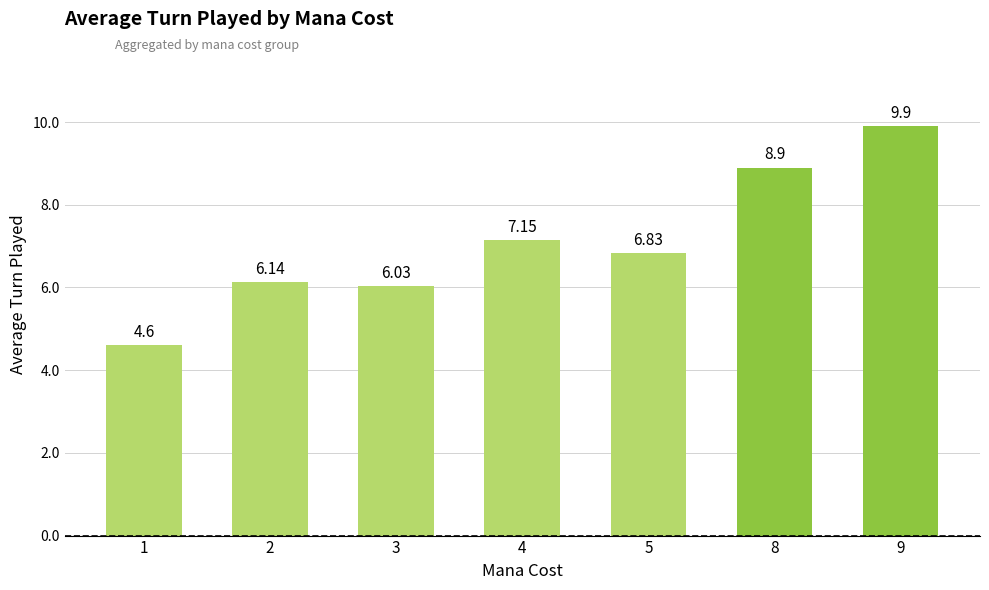

True or false: the data shows 6.8 at 5.

True